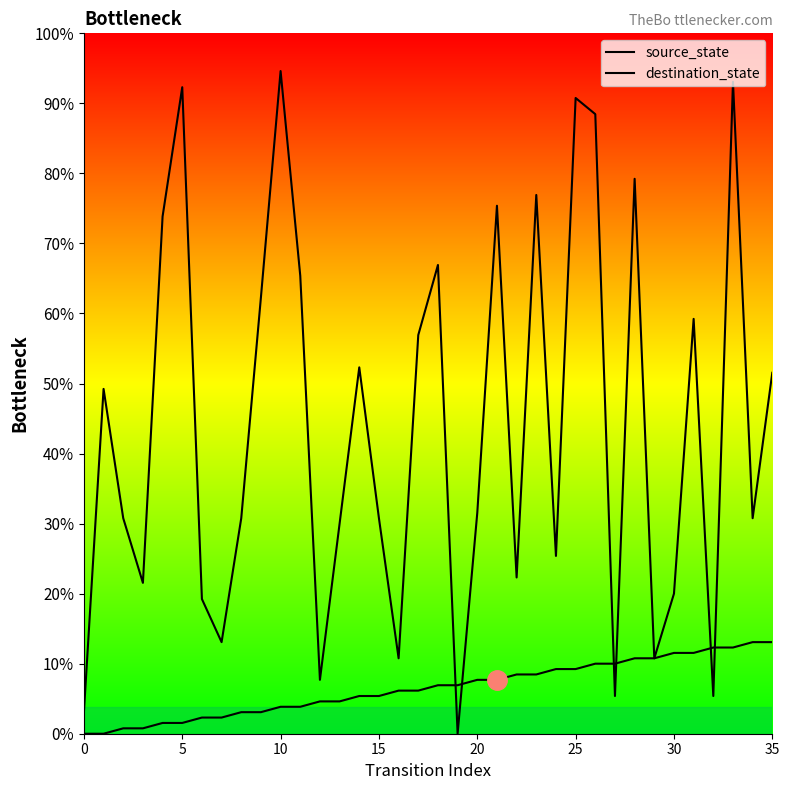

What are all the series names shown in the legend?

source_state, destination_state